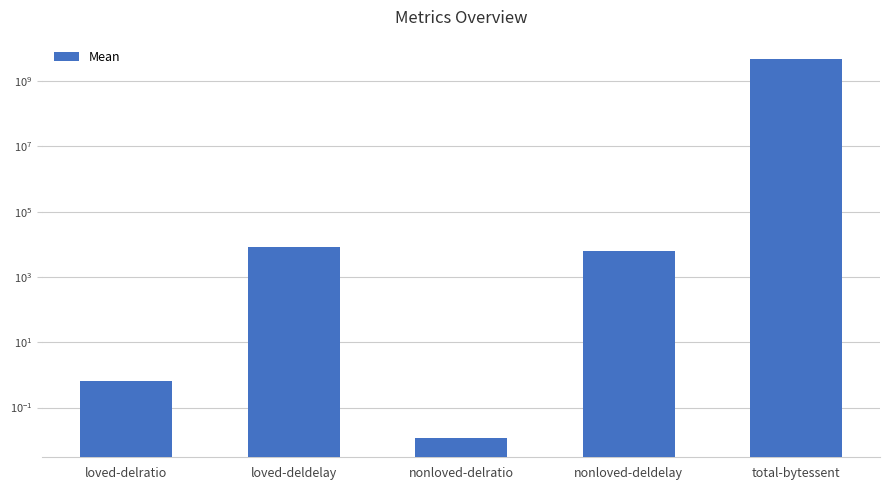

The value at loved-deldelay is 8361.2. True or false?

True